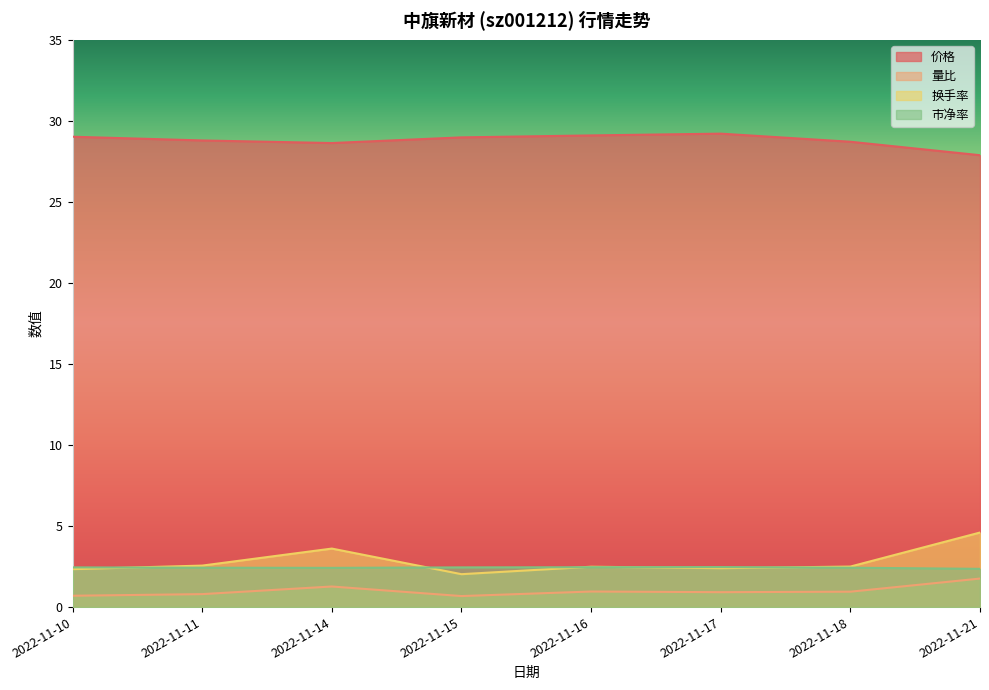

How many interior local valleys does the 市净率 series have?

1